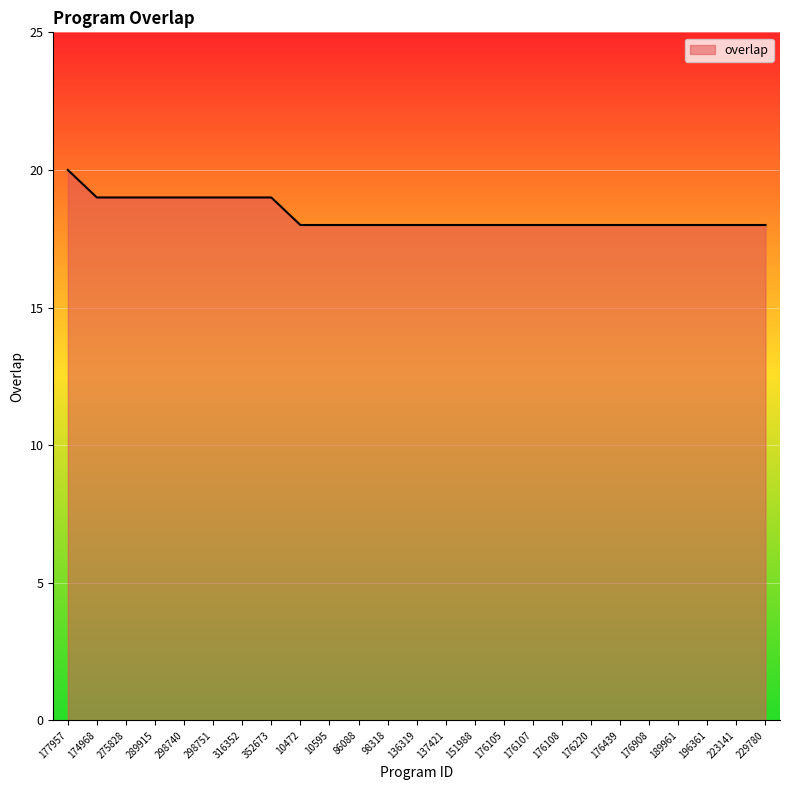

The value at 176108 is 30. True or false?

False